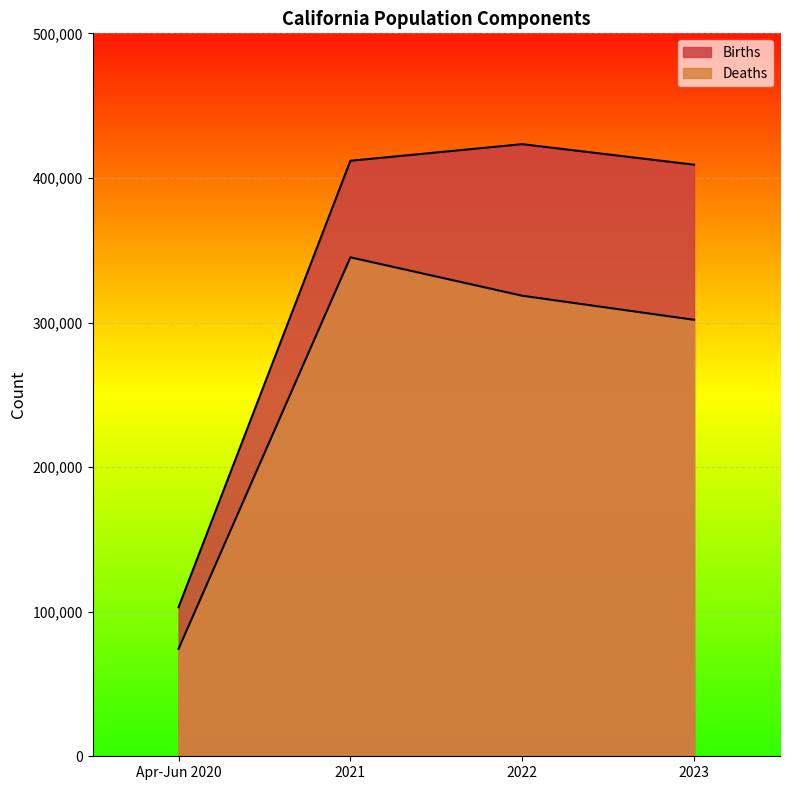

At which label does Births first exceed 411853?

2022